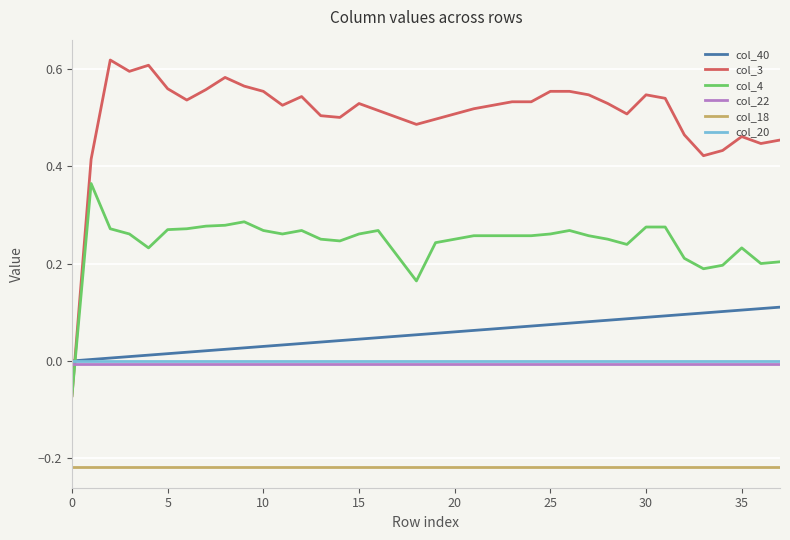

What are all the series names shown in the legend?

col_40, col_3, col_4, col_22, col_18, col_20